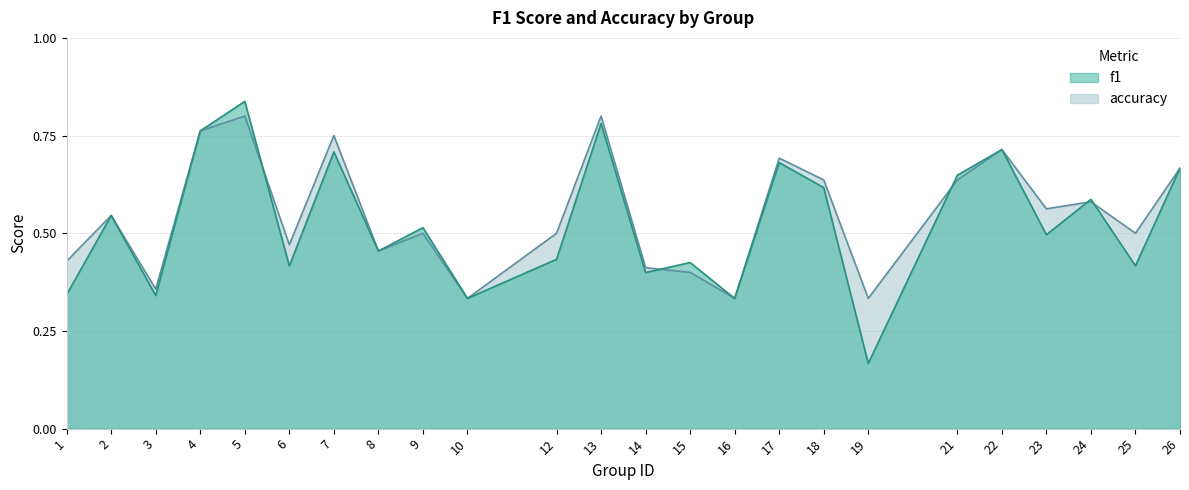

What is the spread (max minus min) of values at 12?

0.1